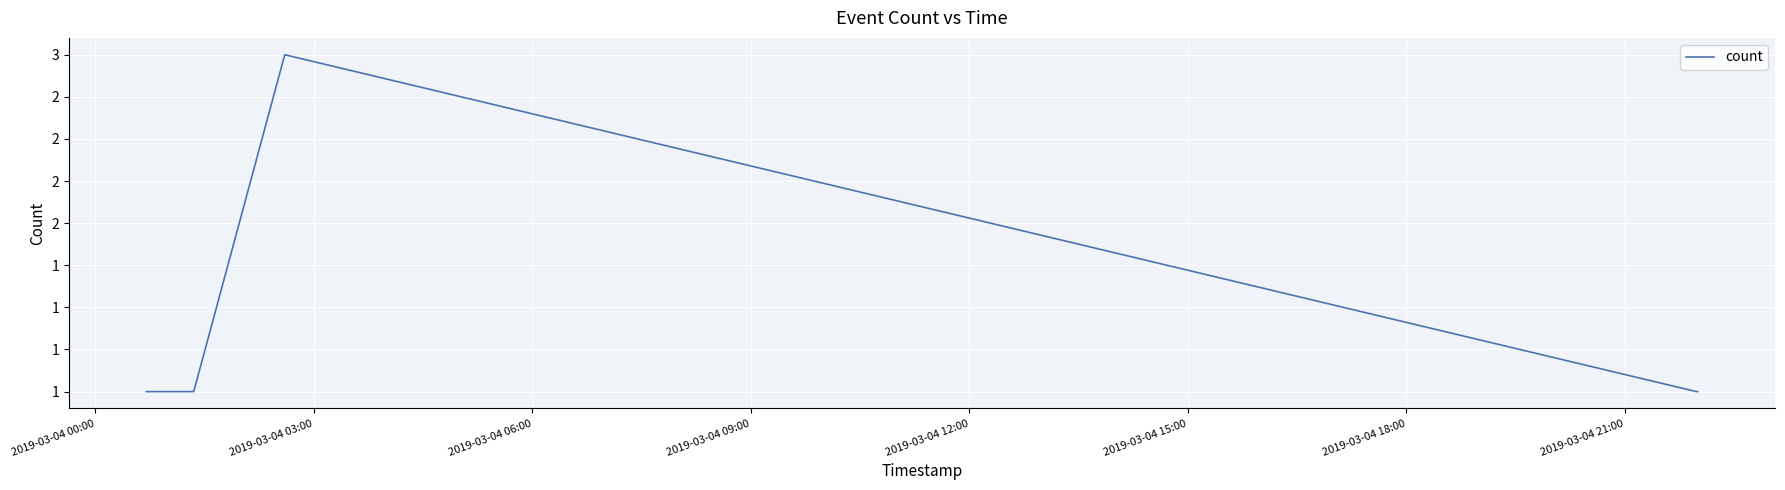

Is this an area chart (filled region under the line)?

No